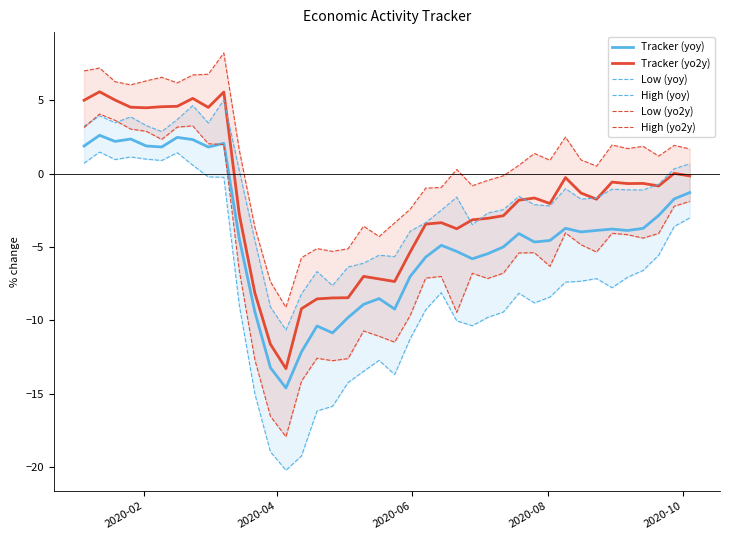

True or false: Tracker (yoy) and Tracker (yo2y) cross at least once.

False